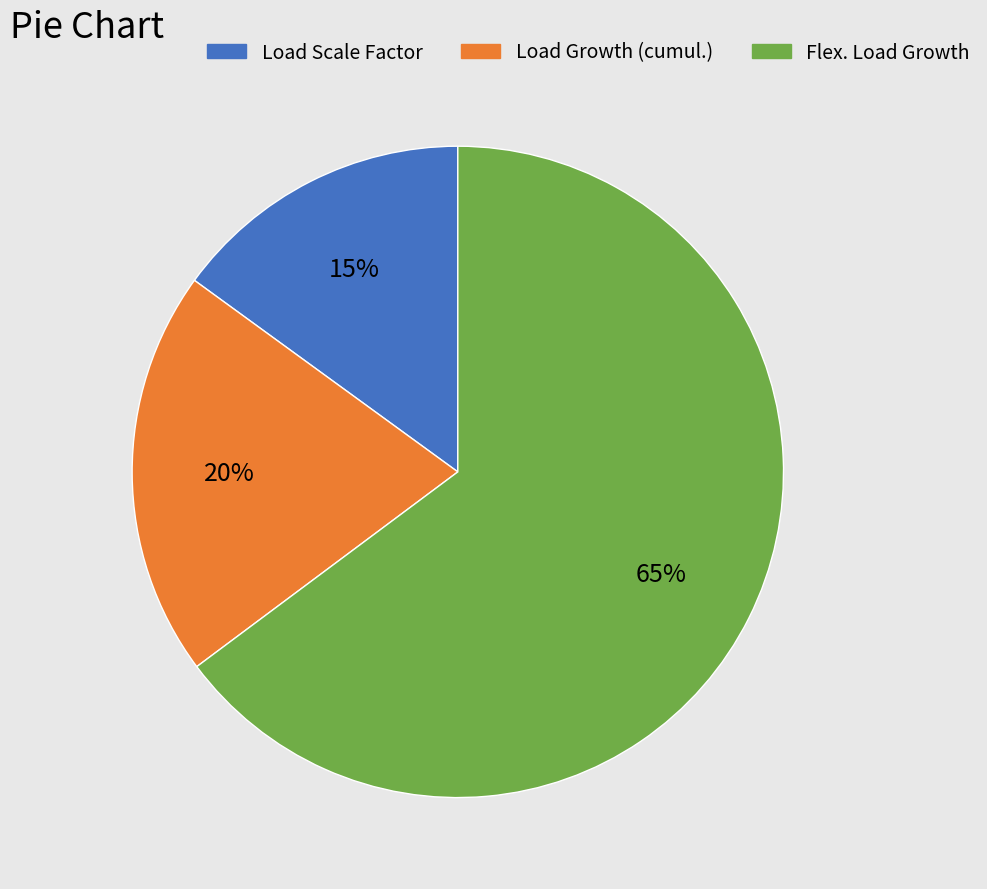

Do Flex. Load Growth and Load Scale Factor together represent more than half of the pie?

Yes